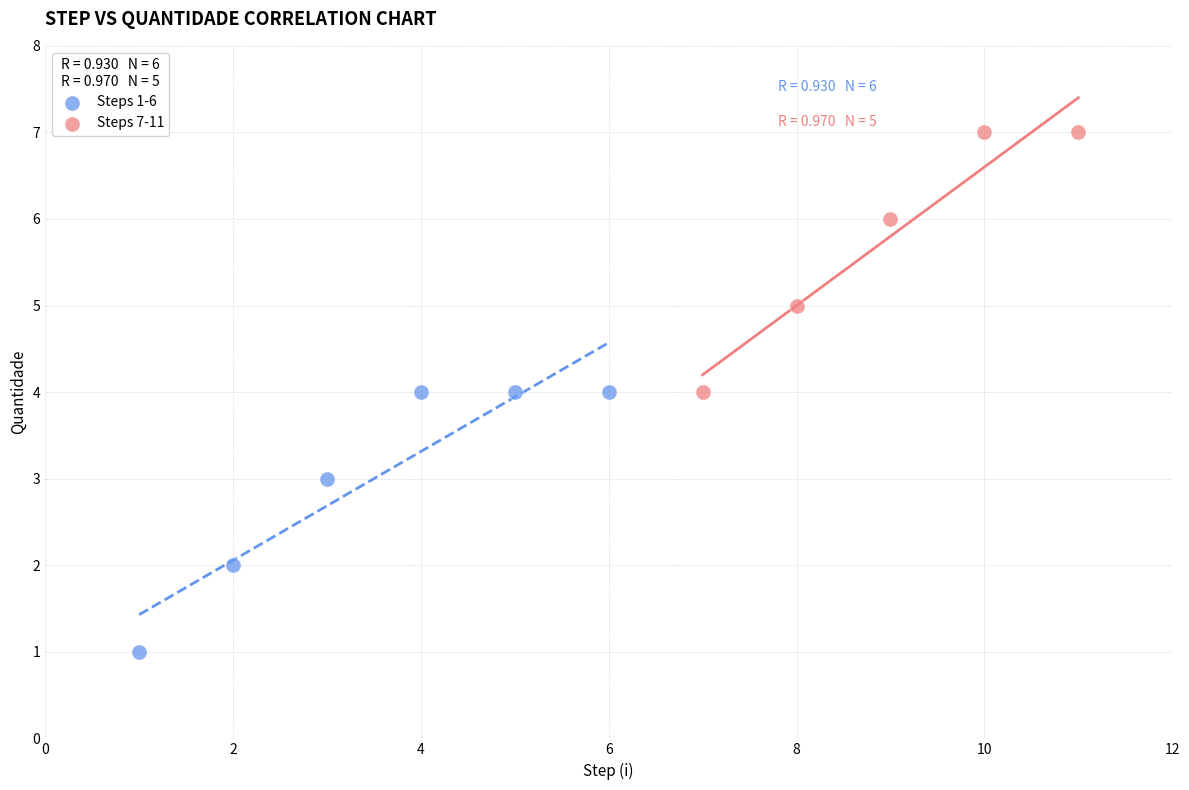

Which series reaches the minimum Y coordinate?

Steps 1-6